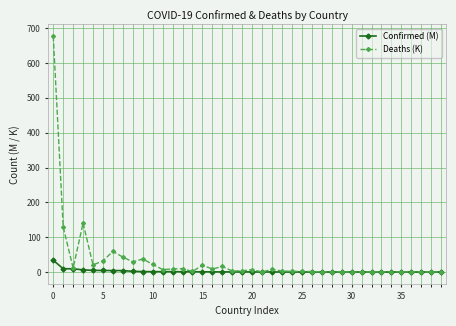

List the series in order of their overall mean, lowest first.

Confirmed (M), Deaths (K)